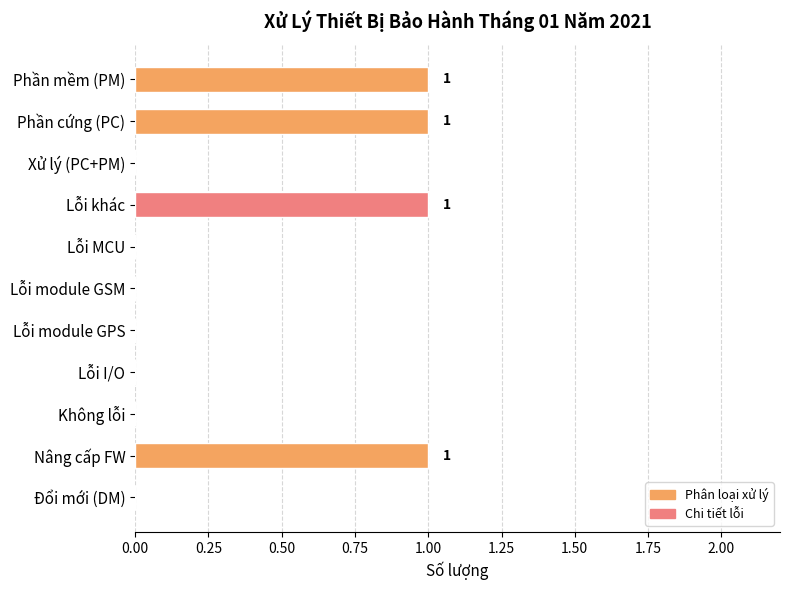

Reading bottom to top, extract all data points from this chart.

Đổi mới (DM)=0	Nâng cấp FW=1	Không lỗi=0	Lỗi I/O=0	Lỗi module GPS=0	Lỗi module GSM=0	Lỗi MCU=0	Lỗi khác=1	Xử lý (PC+PM)=0	Phần cứng (PC)=1	Phần mềm (PM)=1